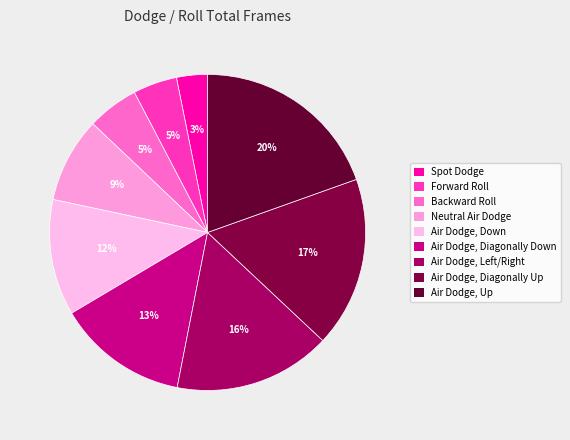

Count the number of slices in the pie.

9